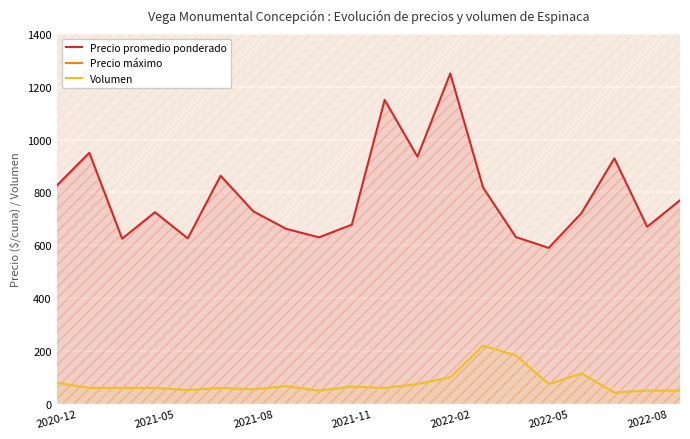

At which label does Precio promedio ponderado reach its peak?

2022-02